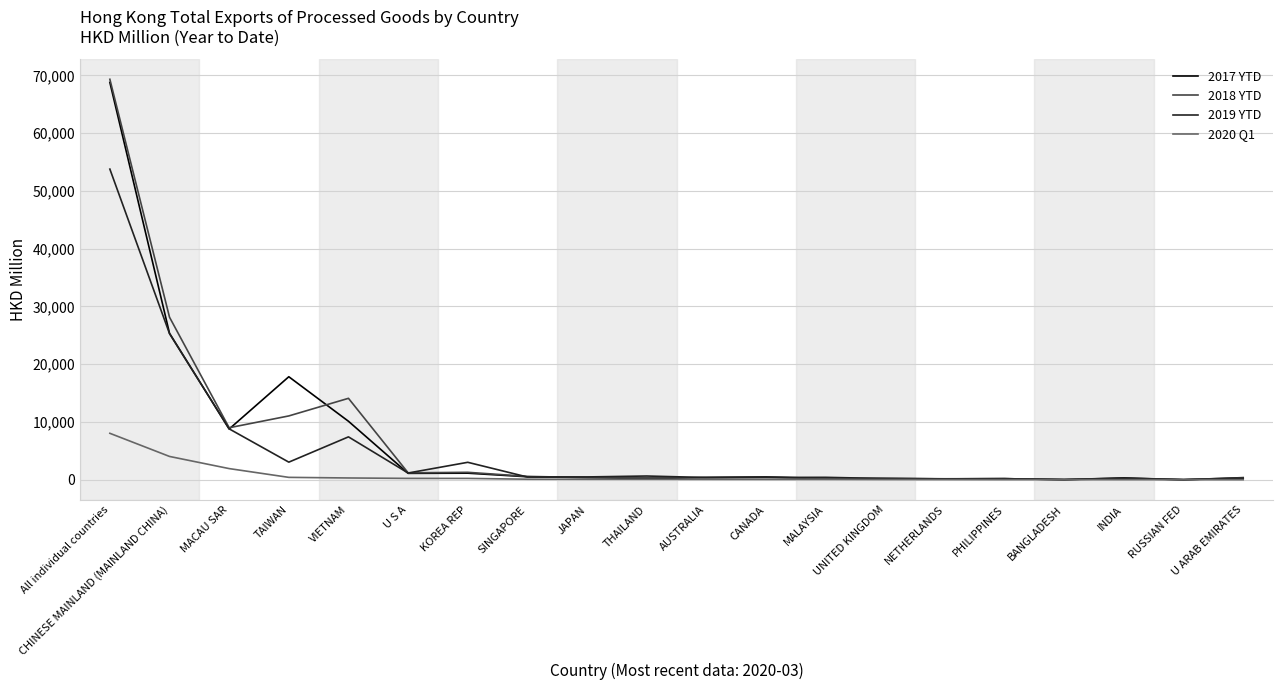

What is the total value across all series at All individual countries?

199944.6